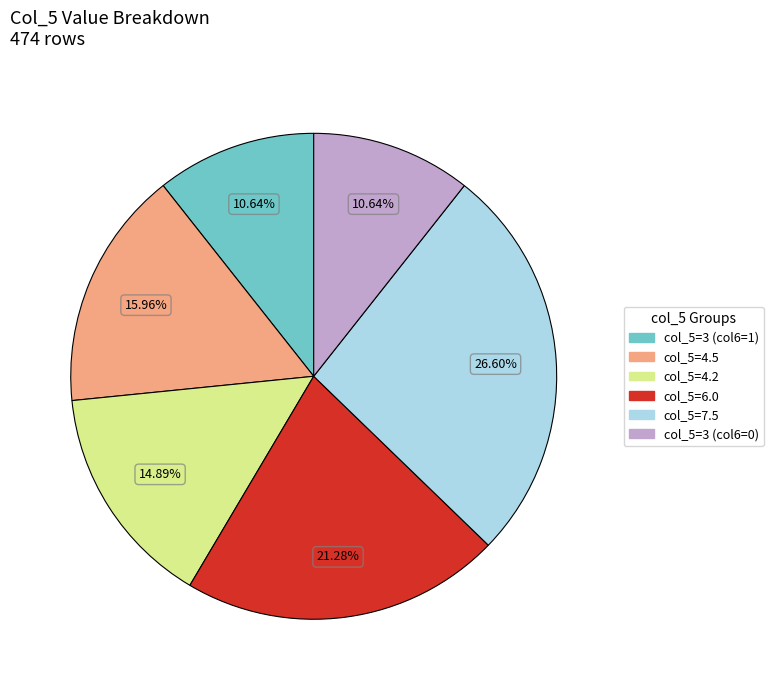

Is there a majority slice in this chart?

No